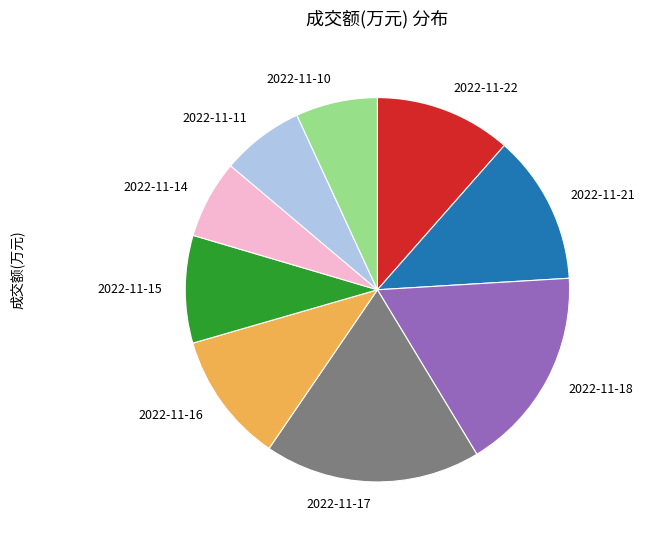

The 2022-11-16 slice represents 2% of the pie. True or false?

False